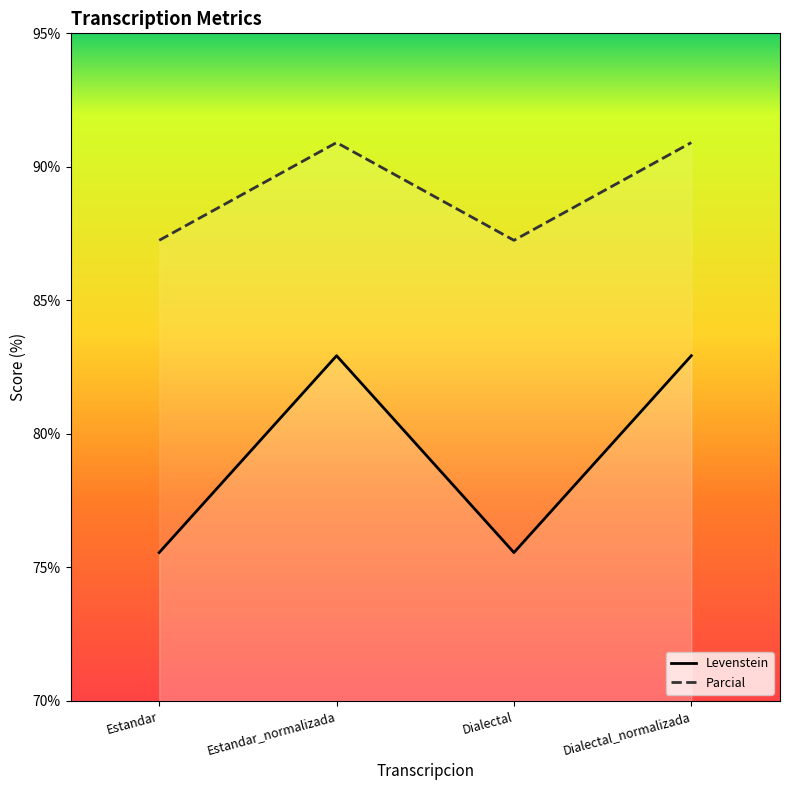

List the series in order of their peak value, lowest first.

Levenstein, Parcial